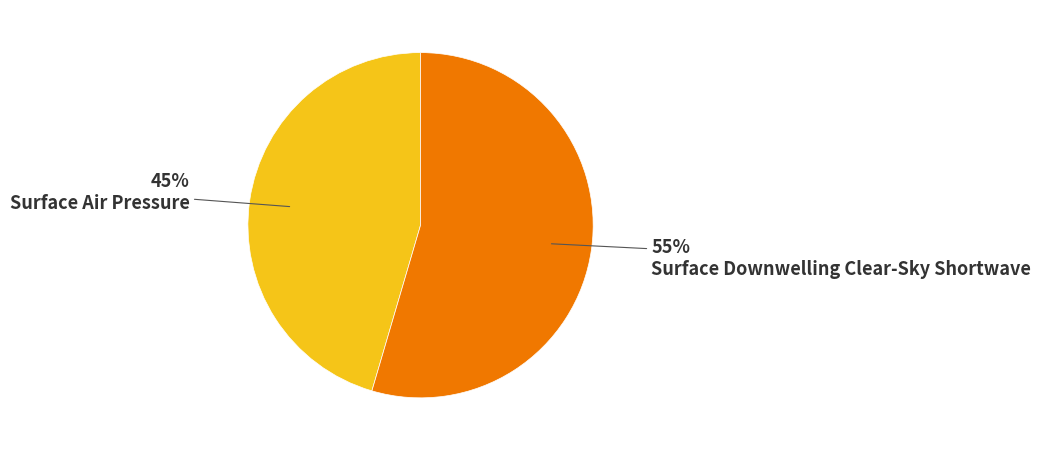

Does any single category account for the majority?

Yes